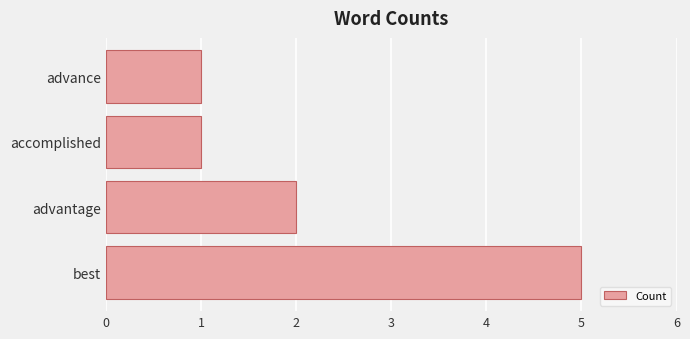

Reading bottom to top, extract all data points from this chart.

best=5	advantage=2	accomplished=1	advance=1